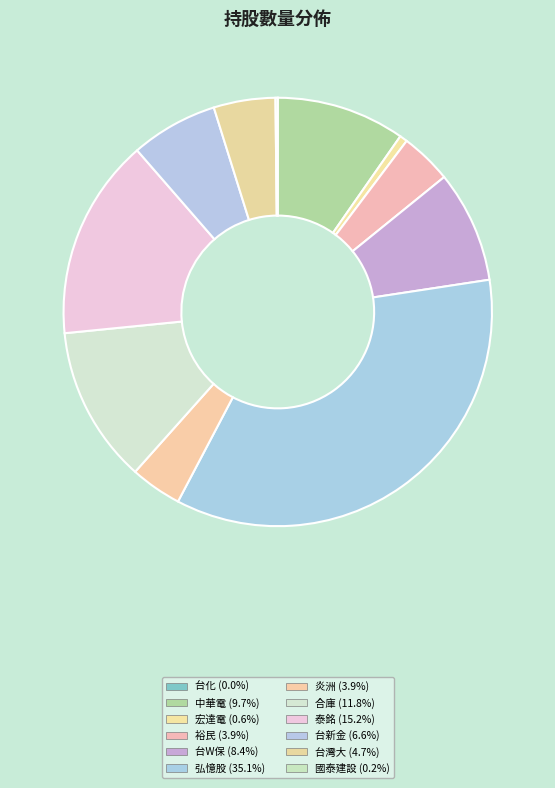

Is it true that 台新金 is 15% of the pie?

False